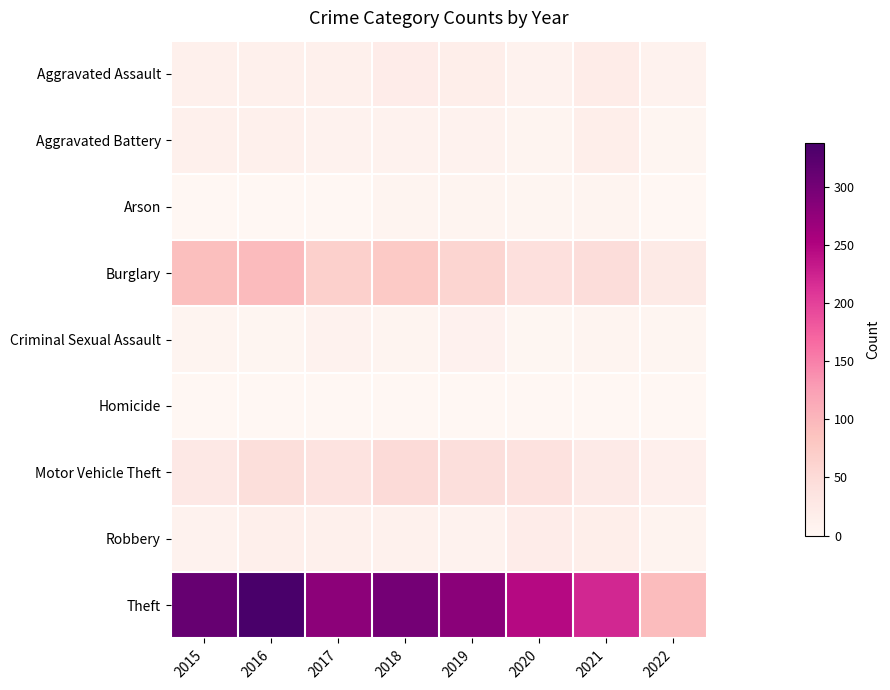

What is the spread (max minus min) of values at 2020?

244